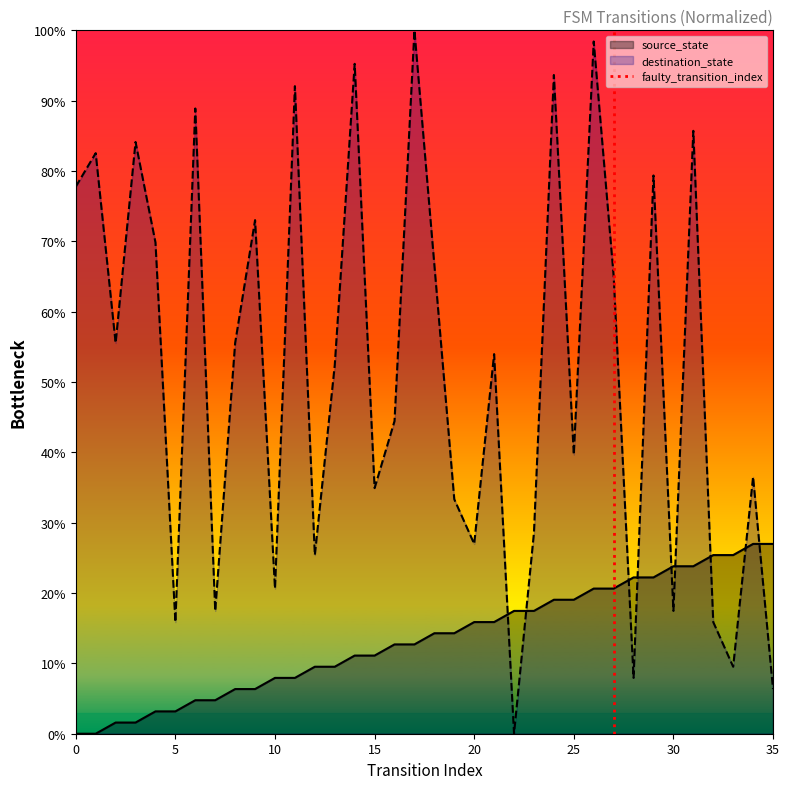

How many values are between 0 and 1?

2